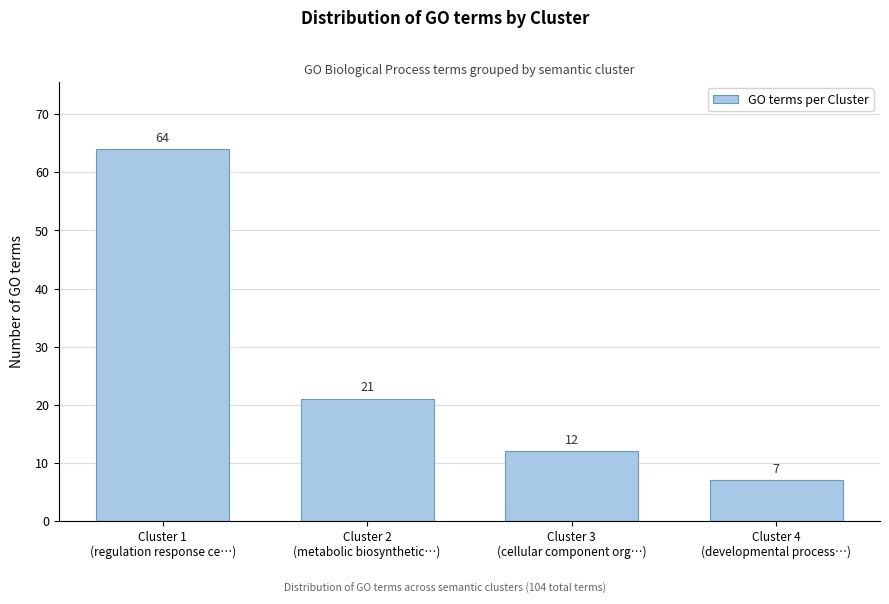

Reading left to right, what are all the values shown in this chart?

64	21	12	7